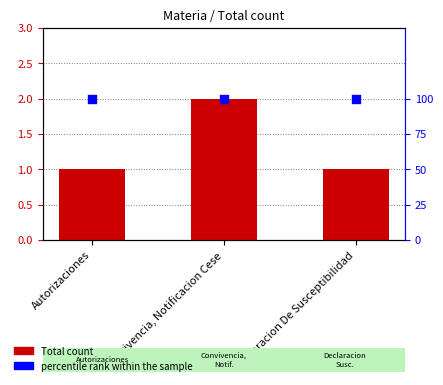

Is the value of percentile rank within the sample at Autorizaciones greater than the value of Total count at Autorizaciones?

Yes